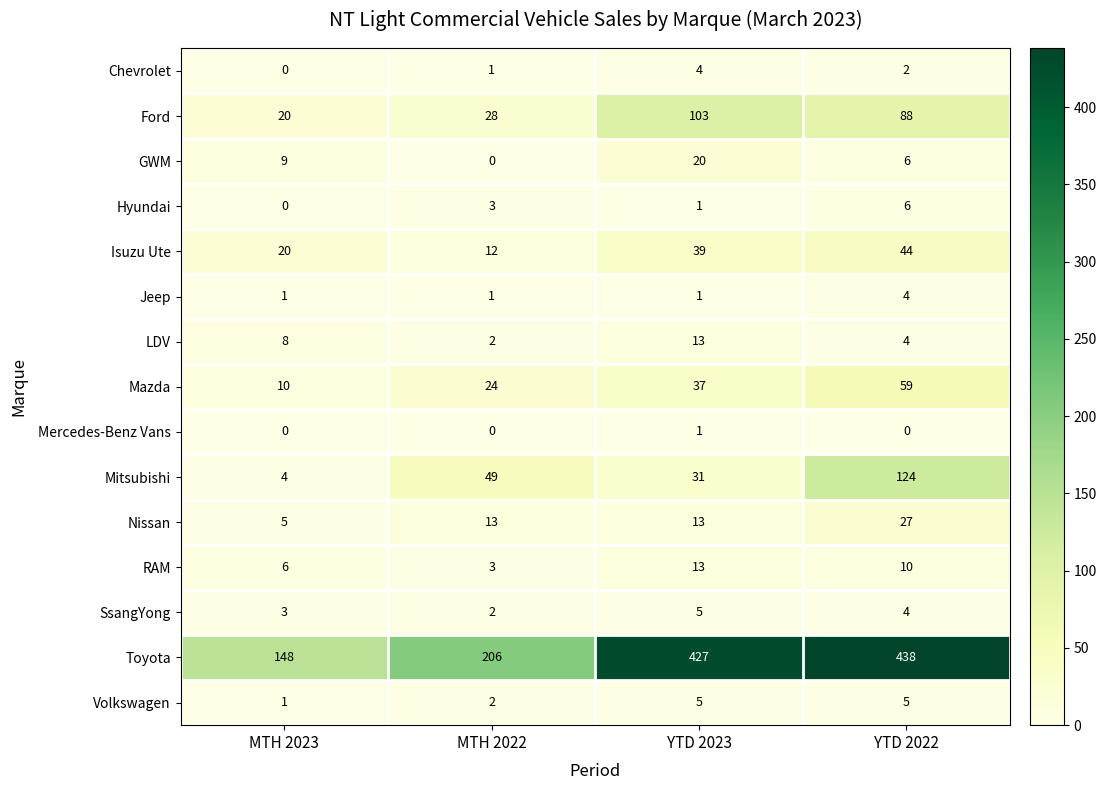

Which series has the widest spread of values?

Toyota